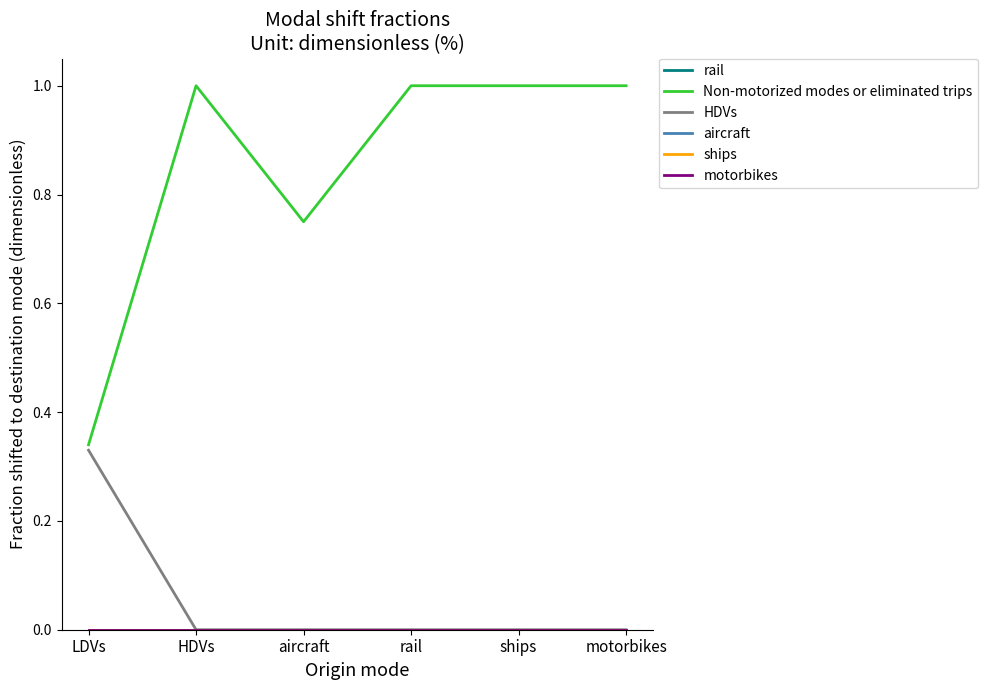

Reading left to right, extract all data points from this chart.

rail: LDVs=0.0	HDVs=0.0	aircraft=0.0	rail=0.0	ships=0.0	motorbikes=0.0
Non-motorized modes or eliminated trips: LDVs=0.3	HDVs=1.0	aircraft=0.8	rail=1.0	ships=1.0	motorbikes=1.0
HDVs: LDVs=0.3	HDVs=0.0	aircraft=0.0	rail=0.0	ships=0.0	motorbikes=0.0
aircraft: LDVs=0.0	HDVs=0.0	aircraft=0.0	rail=0.0	ships=0.0	motorbikes=0.0
ships: LDVs=0.0	HDVs=0.0	aircraft=0.0	rail=0.0	ships=0.0	motorbikes=0.0
motorbikes: LDVs=0.0	HDVs=0.0	aircraft=0.0	rail=0.0	ships=0.0	motorbikes=0.0